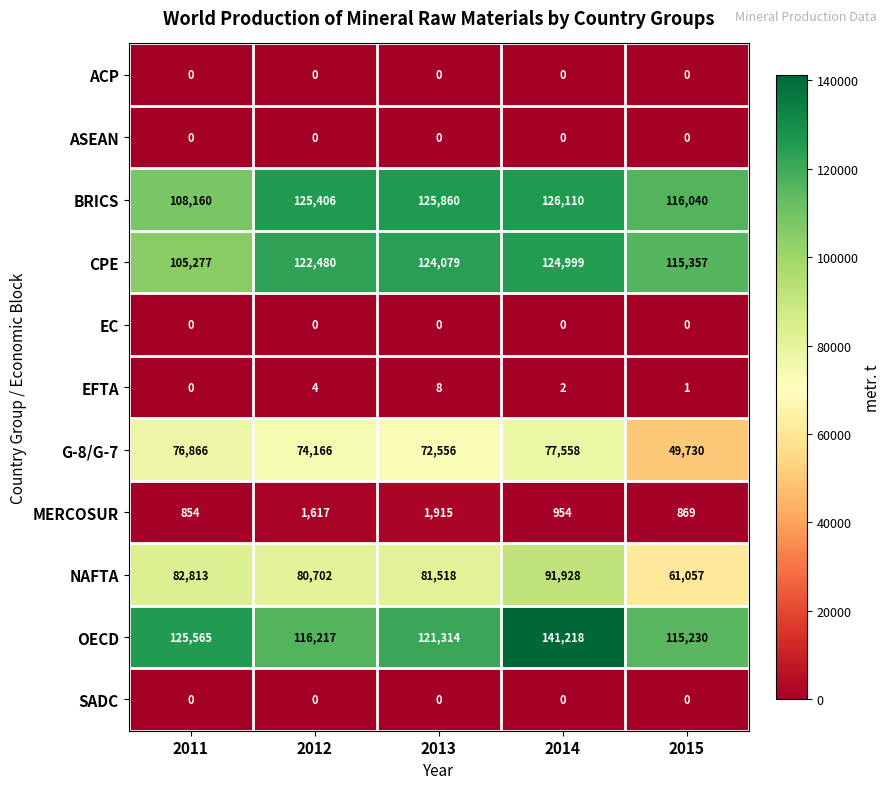

Count the number of data series in this chart.

11